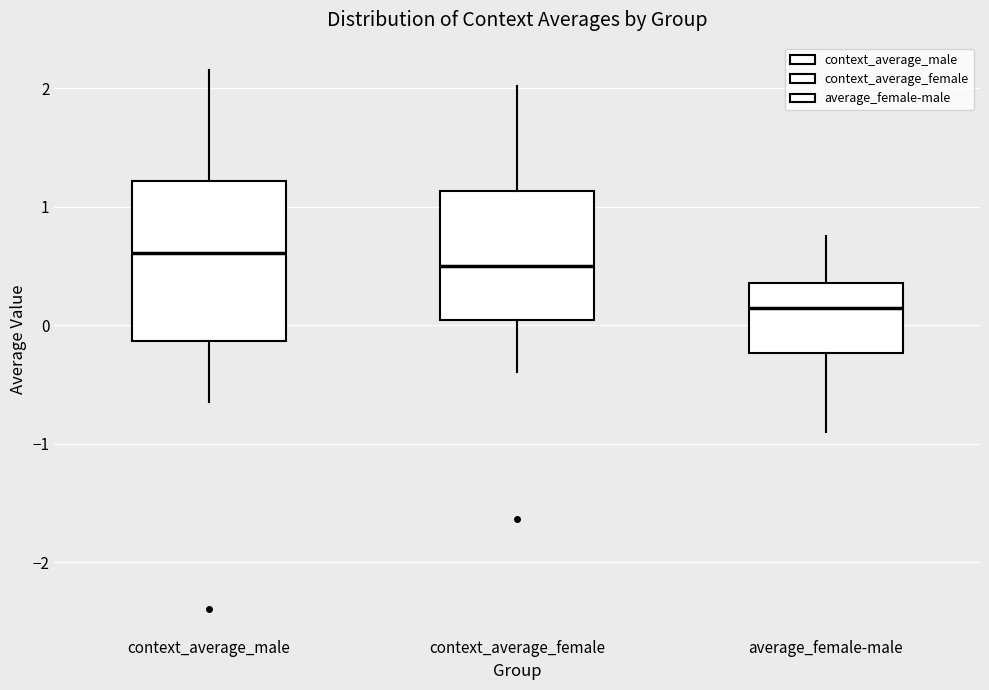

Which box has the lowest median line?

average_female-male